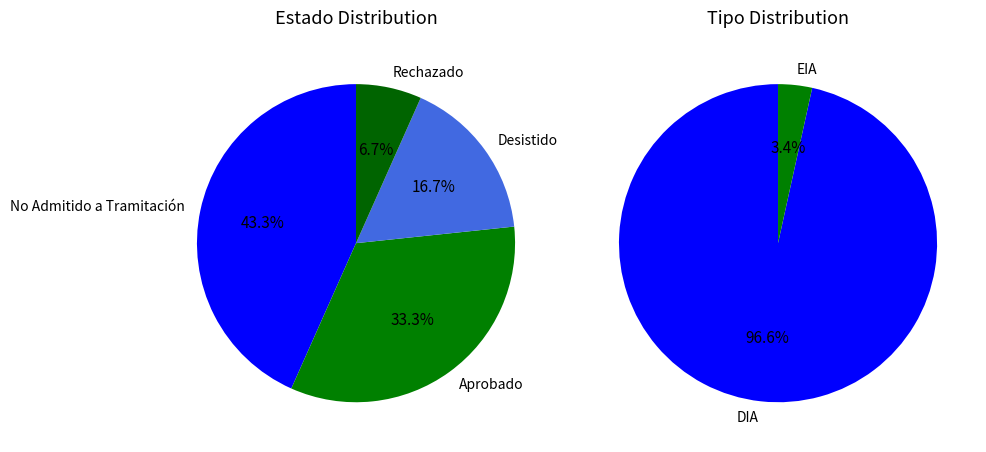

To the nearest percent, what portion does DIA represent?

97%